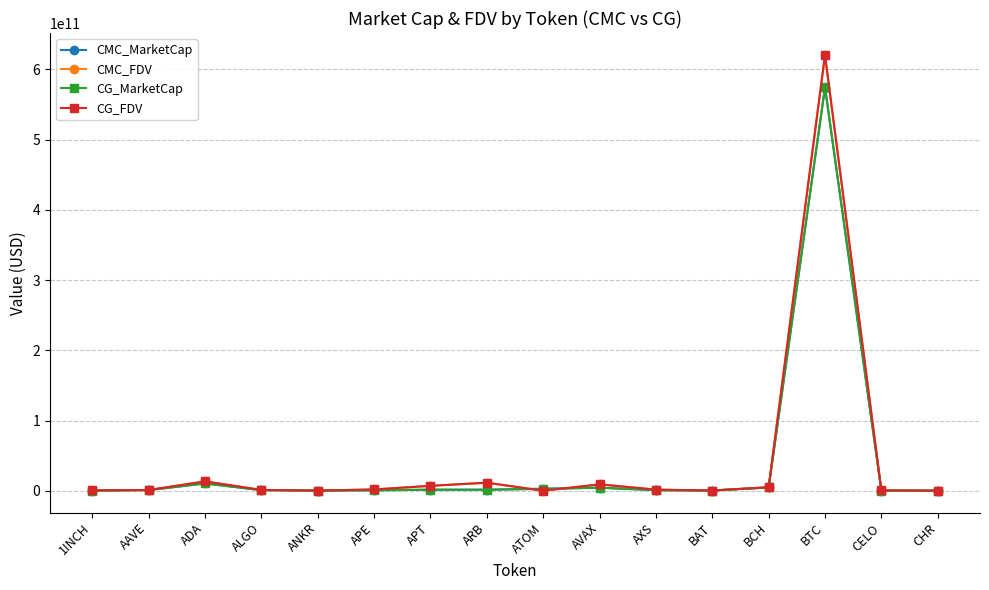

Which category has the highest value in the CMC_FDV series?

BTC